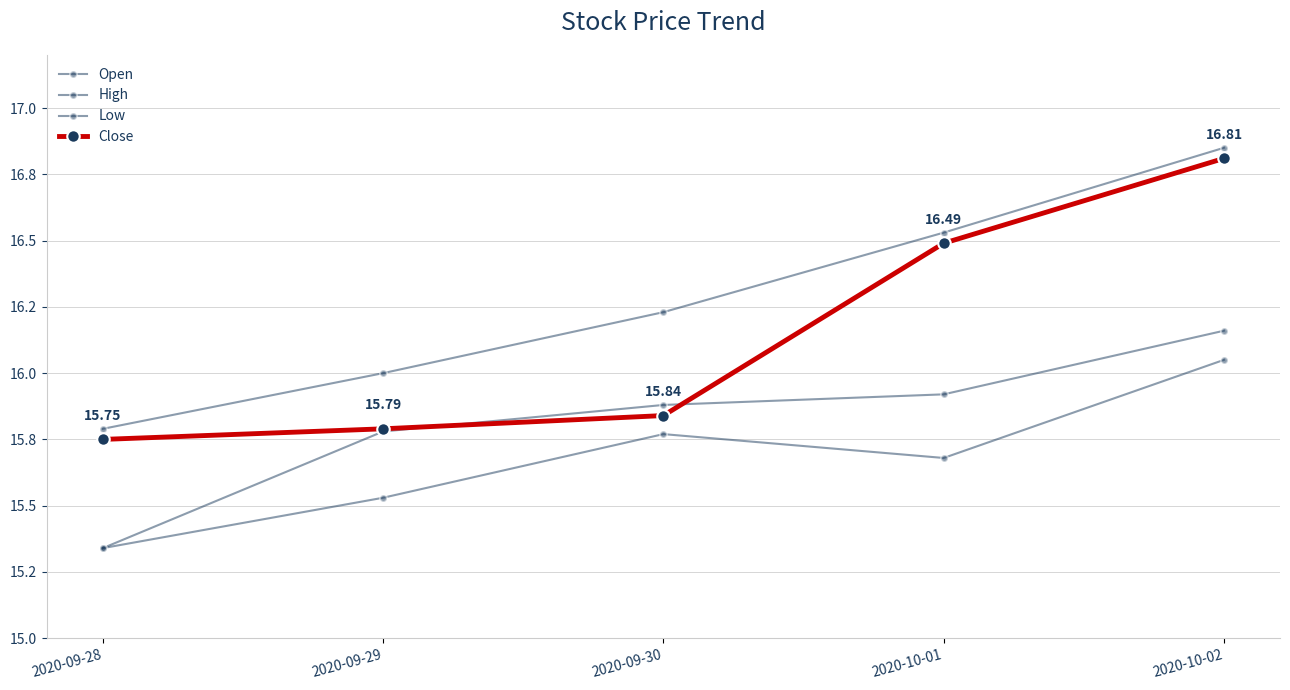

Reading right to left, extract all data points from this chart.

Open: 2020-10-02=16.2	2020-10-01=15.9	2020-09-30=15.9	2020-09-29=15.8	2020-09-28=15.3
High: 2020-10-02=16.9	2020-10-01=16.5	2020-09-30=16.2	2020-09-29=16.0	2020-09-28=15.8
Low: 2020-10-02=16.0	2020-10-01=15.7	2020-09-30=15.8	2020-09-29=15.5	2020-09-28=15.3
Close: 2020-10-02=16.8	2020-10-01=16.5	2020-09-30=15.8	2020-09-29=15.8	2020-09-28=15.8